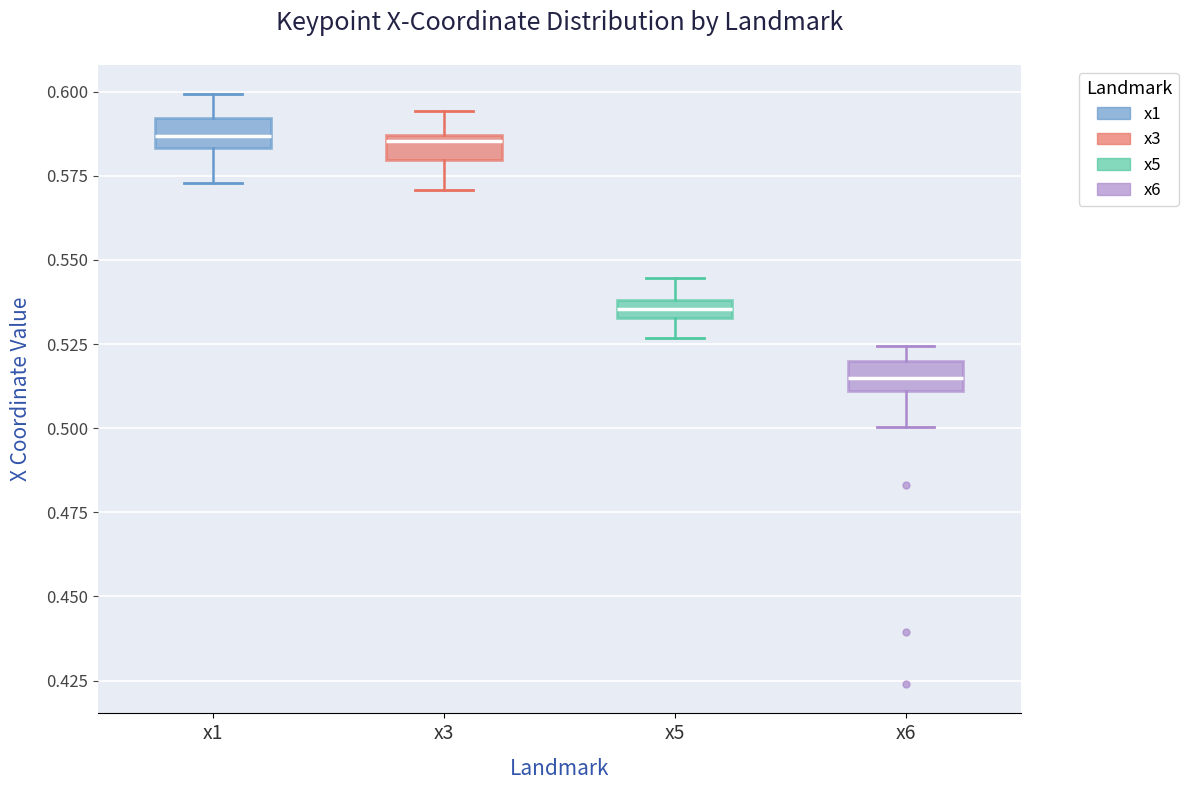

Where does the lower whisker of the box for x6 end on the y-axis? The values are not printed on the chart, so give them approximately, as read against the axis.

0.500